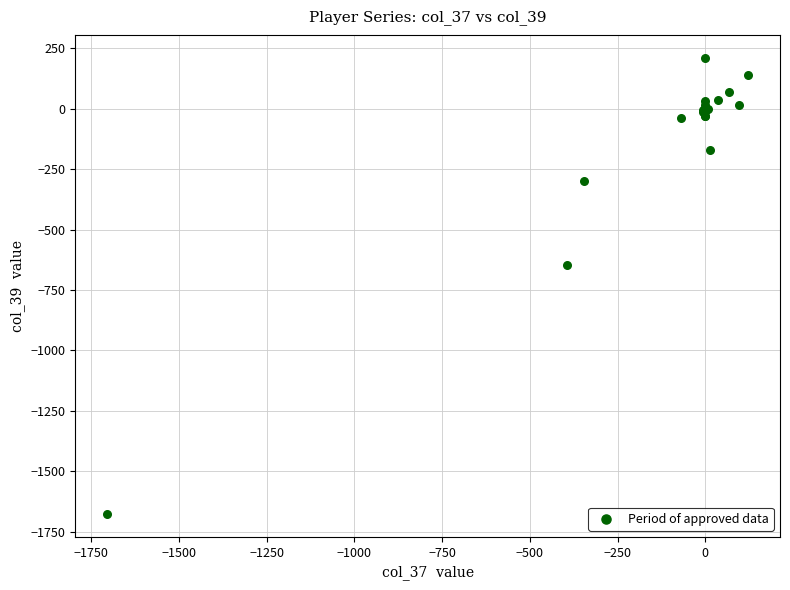

What Y value in the scatter plot is closest to -732?

-646.5